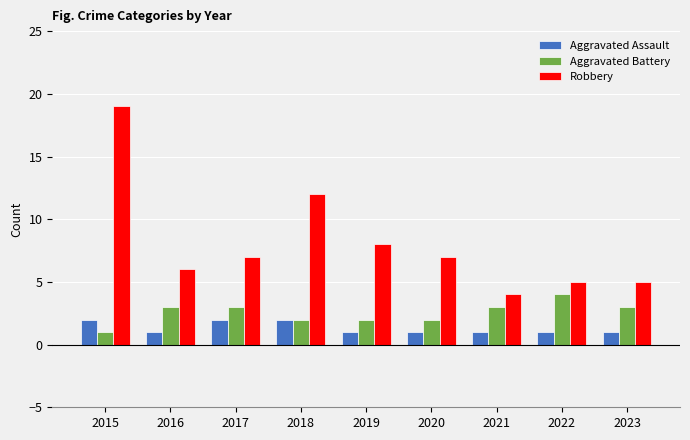

List the series in order of their peak value, highest first.

Robbery, Aggravated Battery, Aggravated Assault